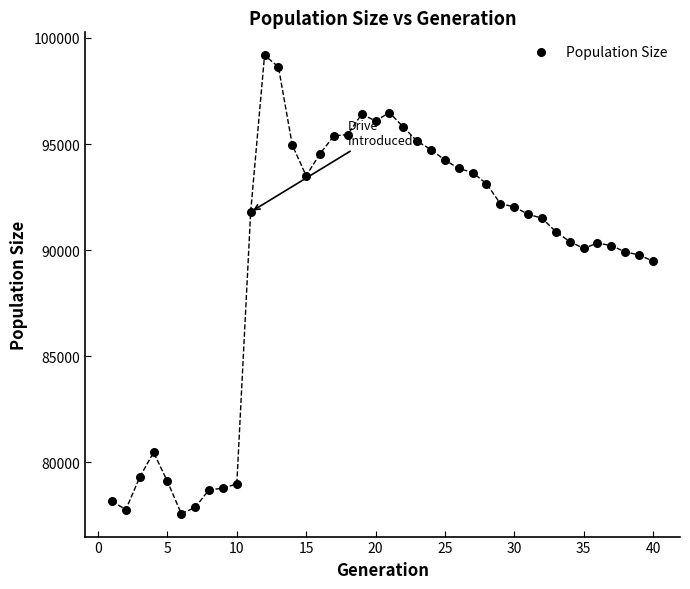

What is the range of X values (max minus min)?

39